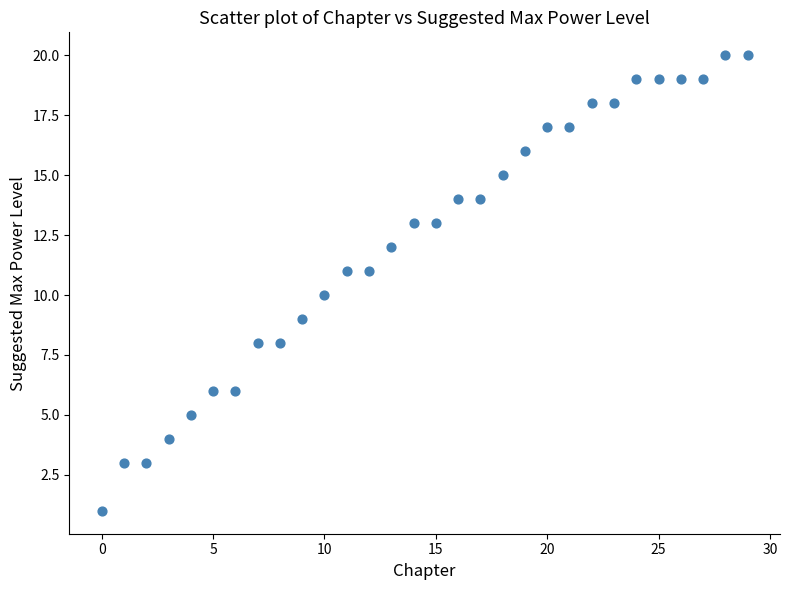

What is the range of Y values (max minus min)?

19